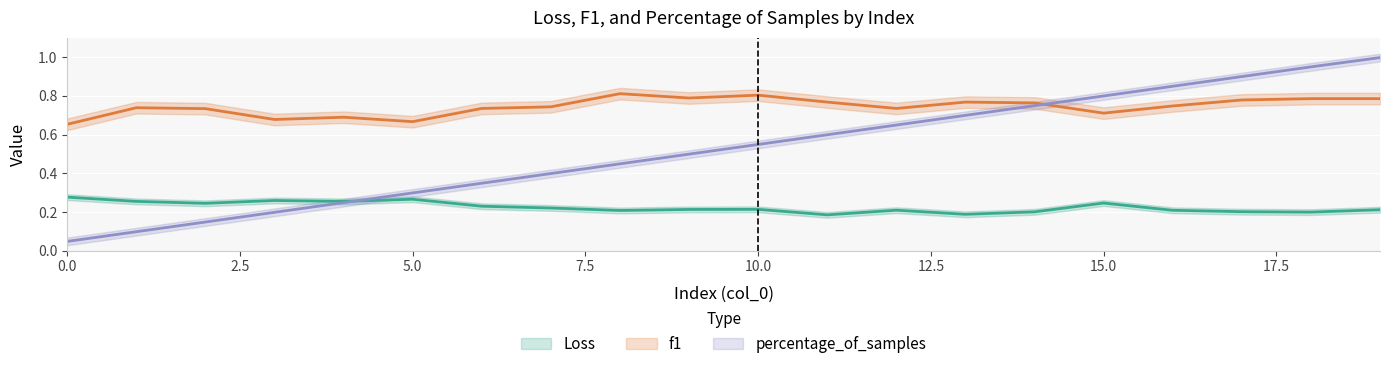

Count the f1 values in the range 0 to 1.

20